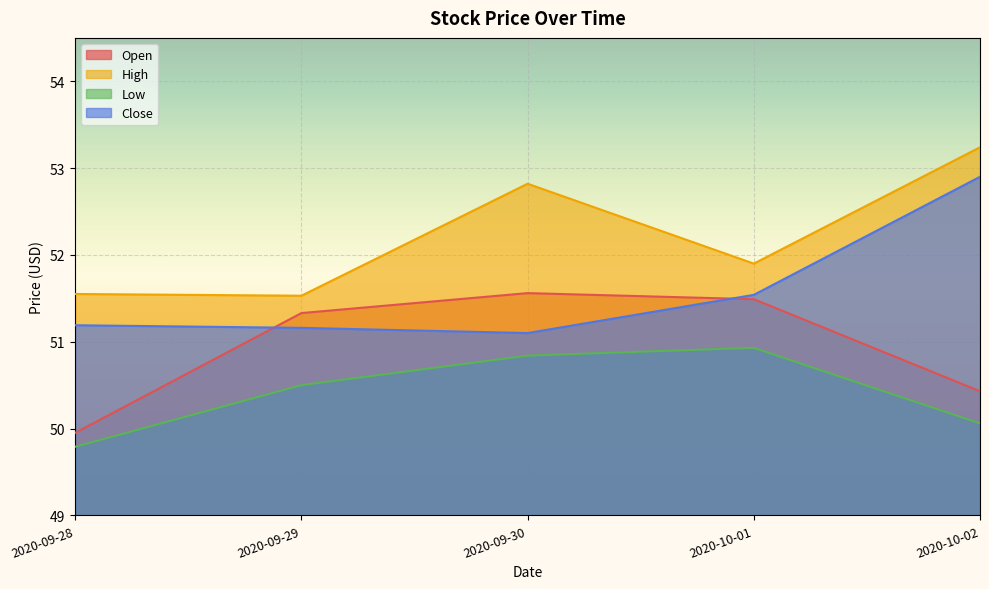

Which series has the largest total across all categories?

High